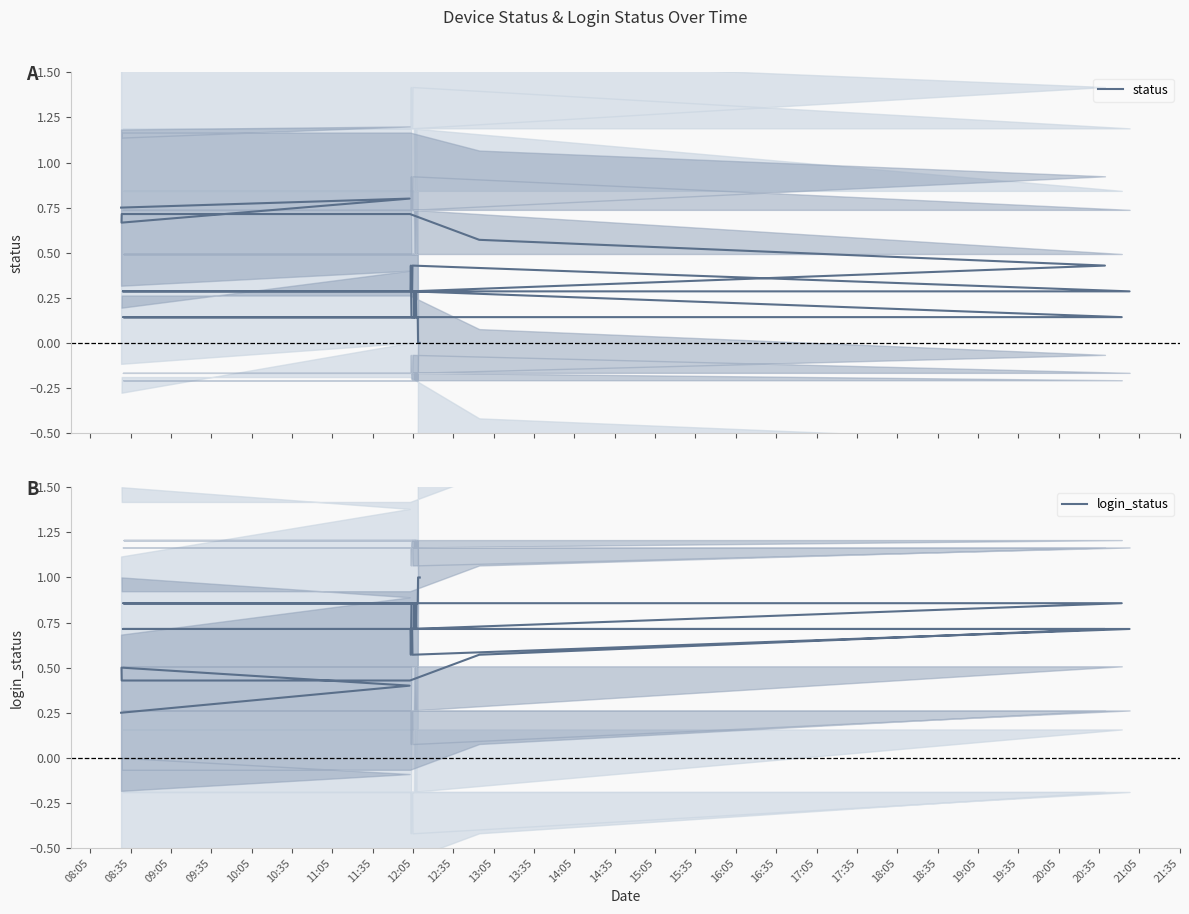

What is the difference between the maximum and minimum values in the status series?

0.8